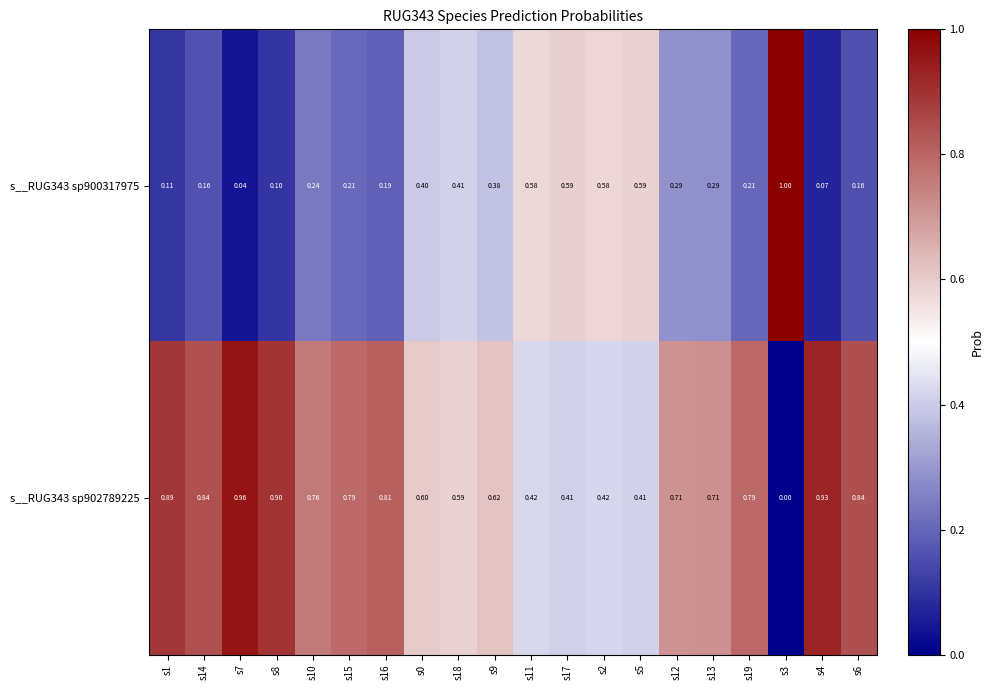

At how many categories does at least one series exceed 0?

20